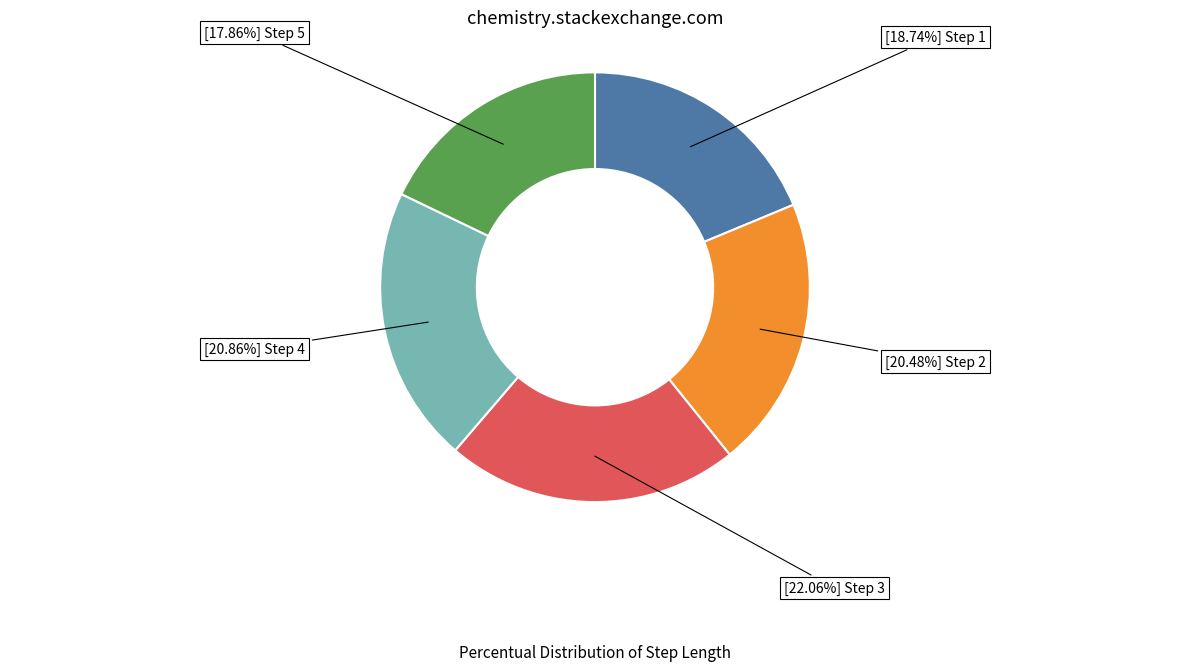

How many slices are in this pie chart?

5